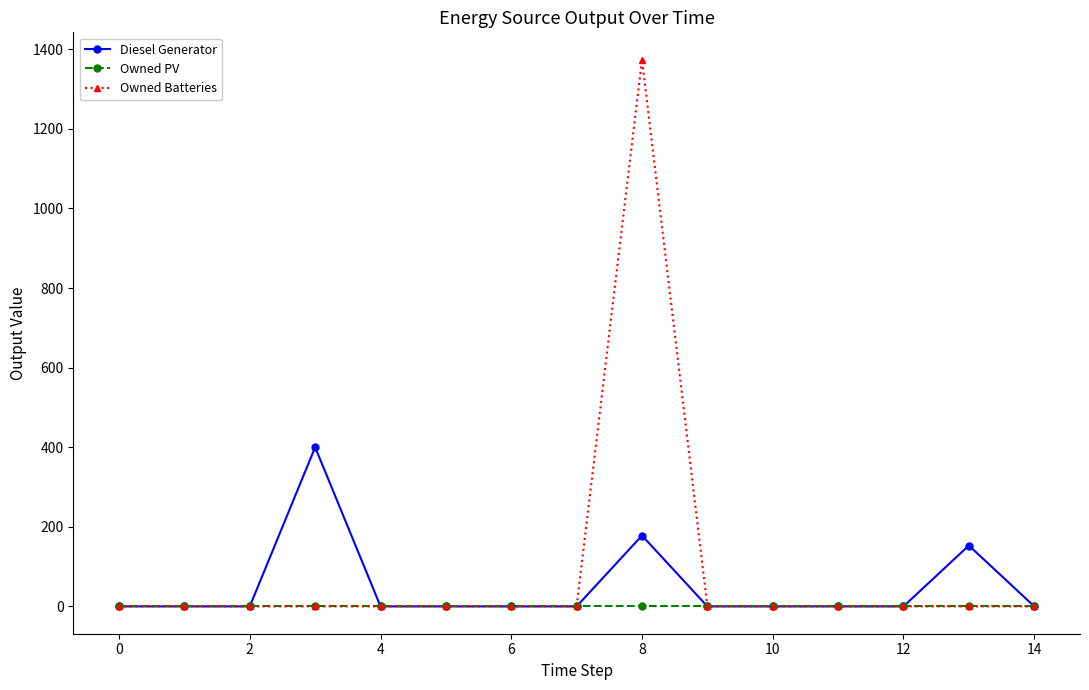

What is the average value of the Owned Batteries series?

92